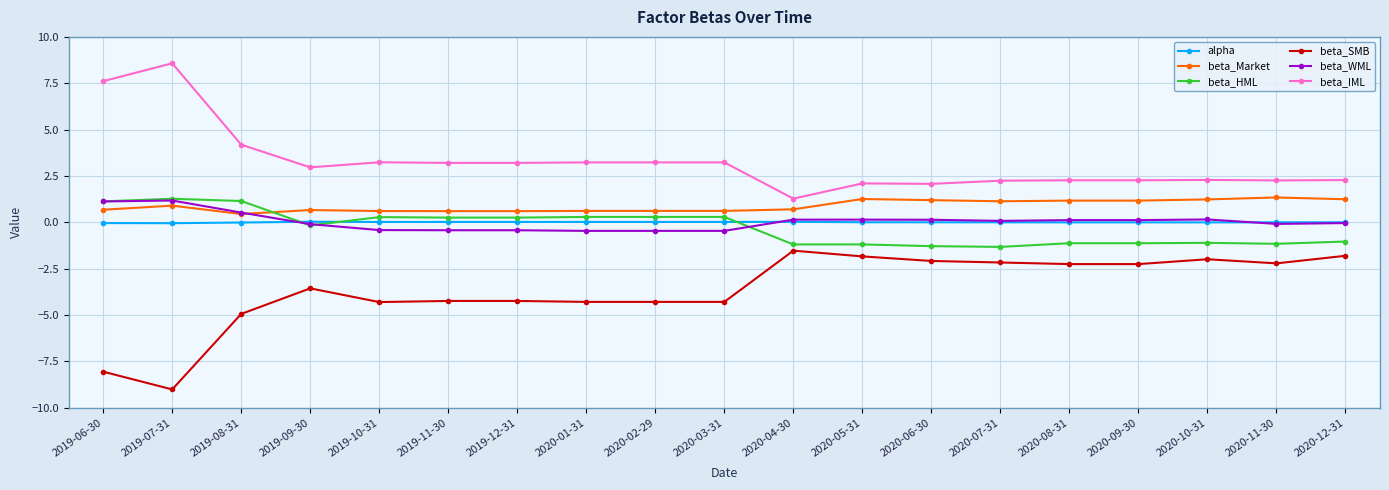

What is the sum of all beta_SMB values?

-69.3